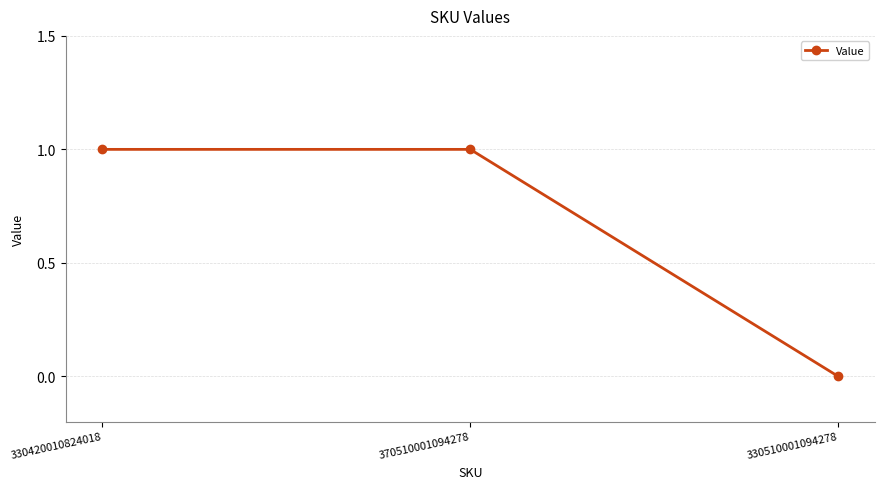

What is the value of the 2nd point from the left?

1